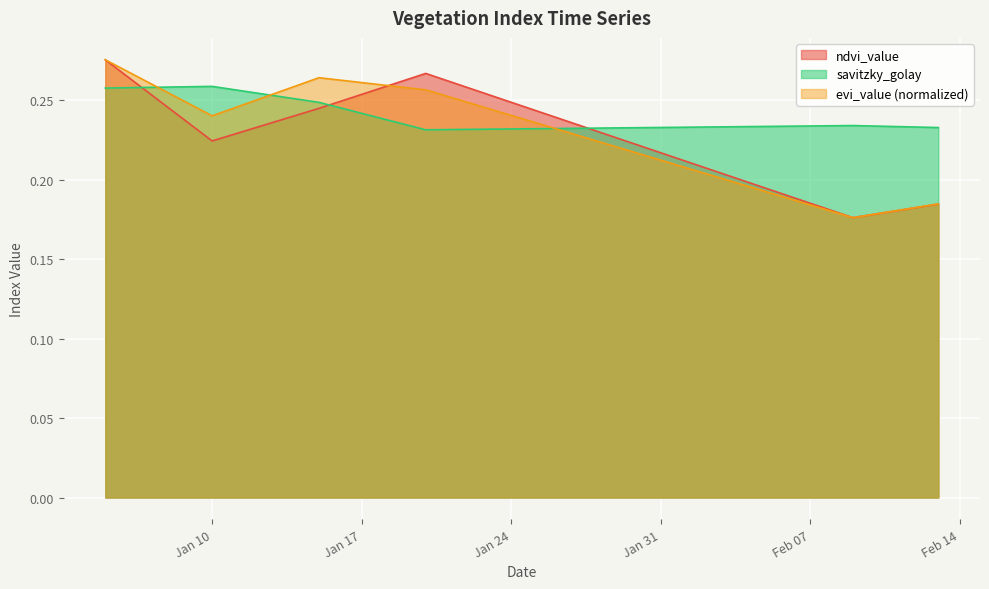

How many distinct data groups are displayed?

3